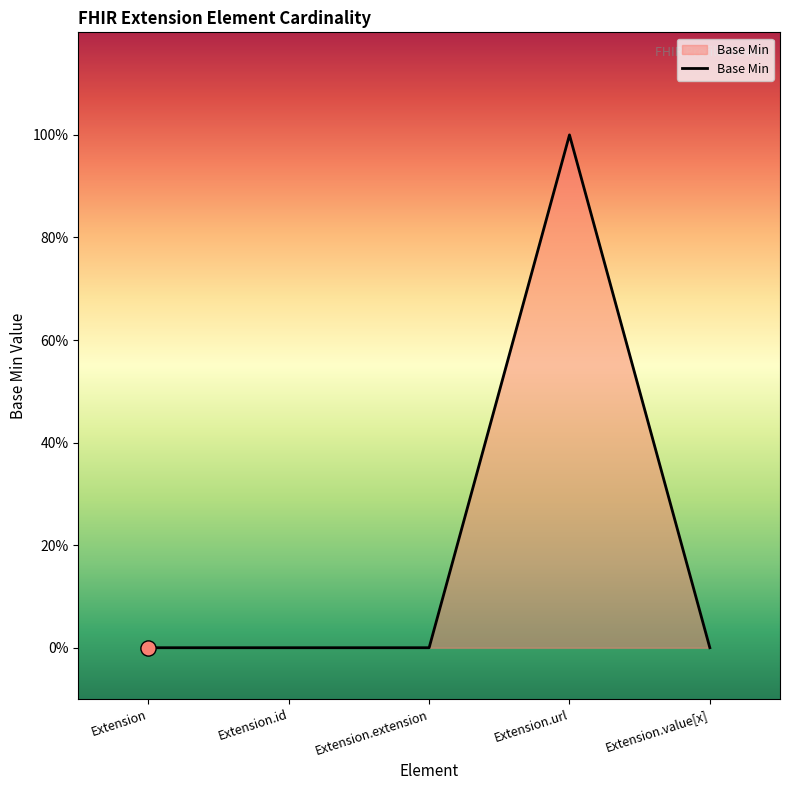

Which has a higher value, Extension.extension or Extension?

Extension.extension